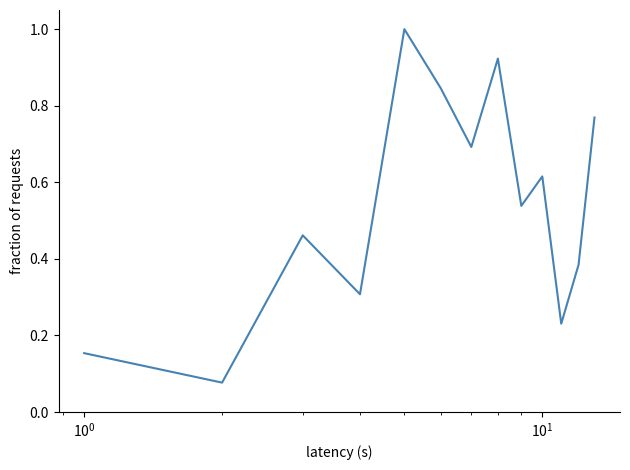

What is the maximum value shown in the chart?

1.0